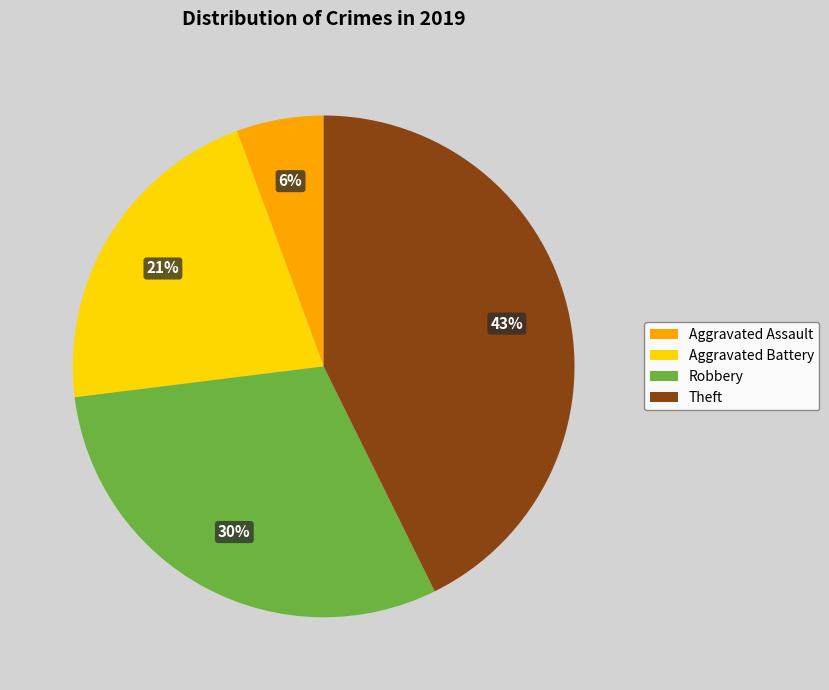

Which has a higher value, Robbery or Aggravated Assault?

Robbery